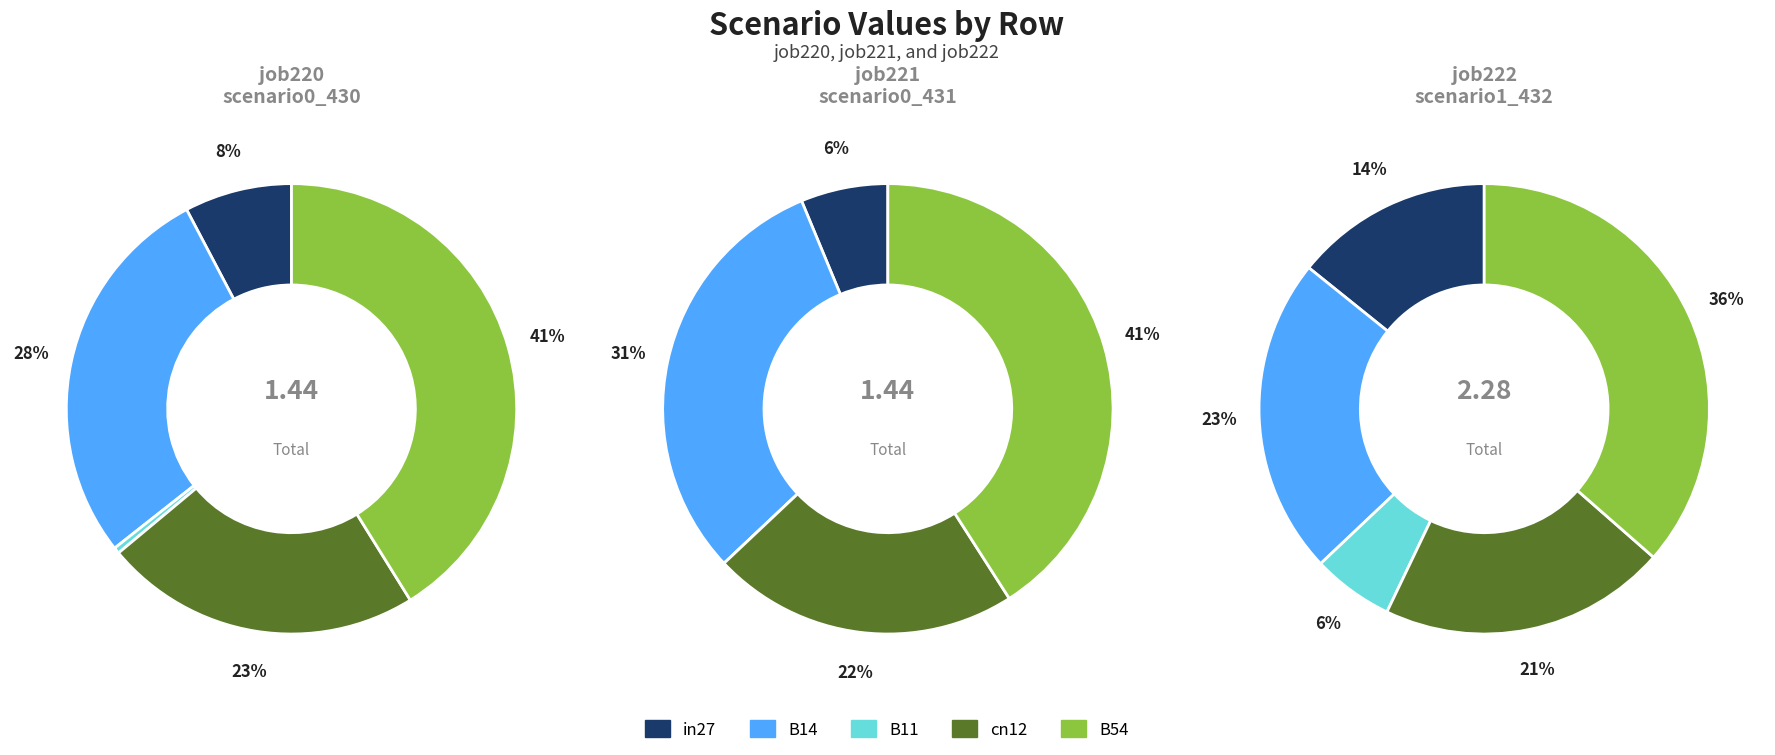

Count the number of slices in the pie.

5